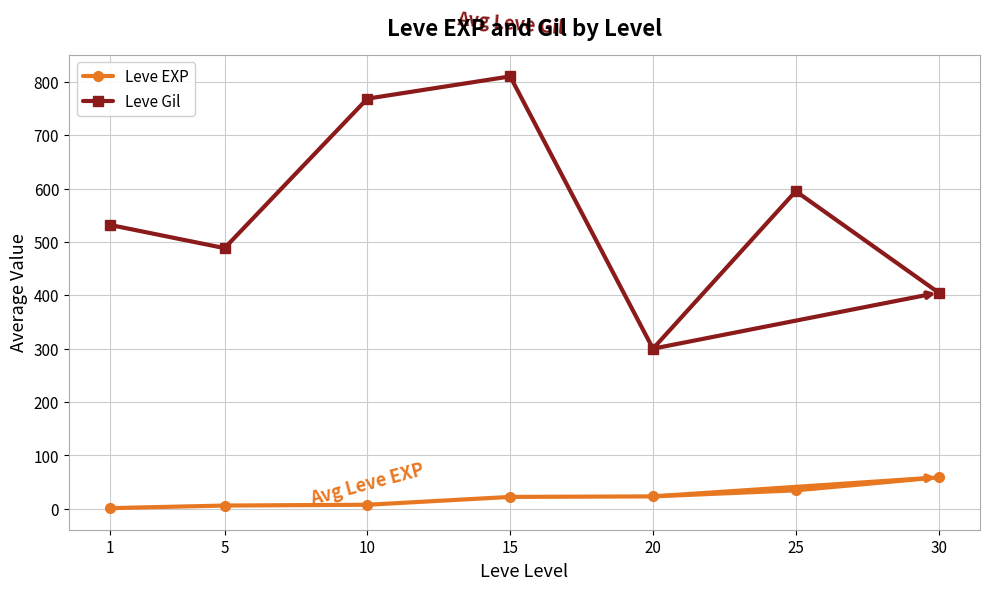

Rank the series by their average value, from lowest to highest.

Leve EXP, Leve Gil